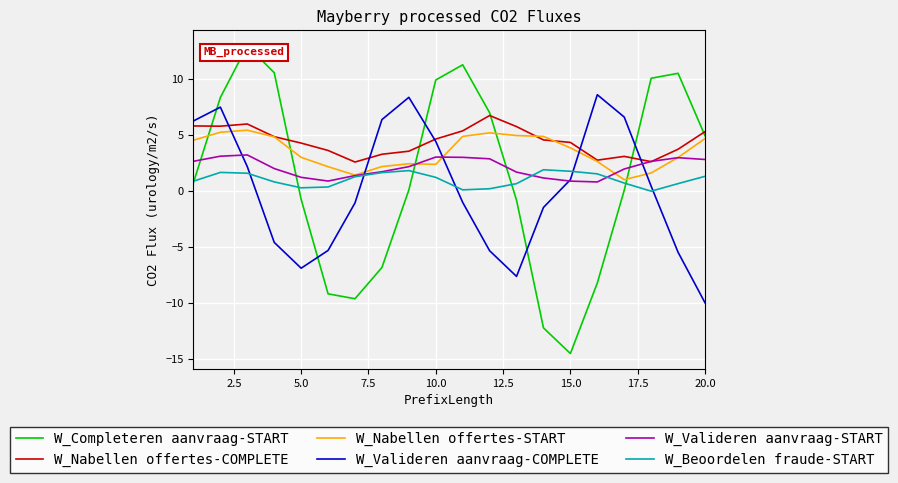

What is the minimum value shown in the chart?

-14.5